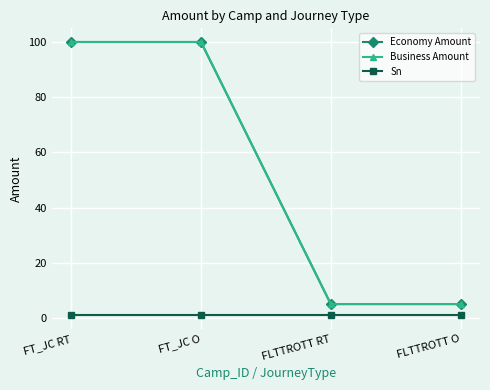

What is the spread (max minus min) of values at FLTTROTT RT?

4